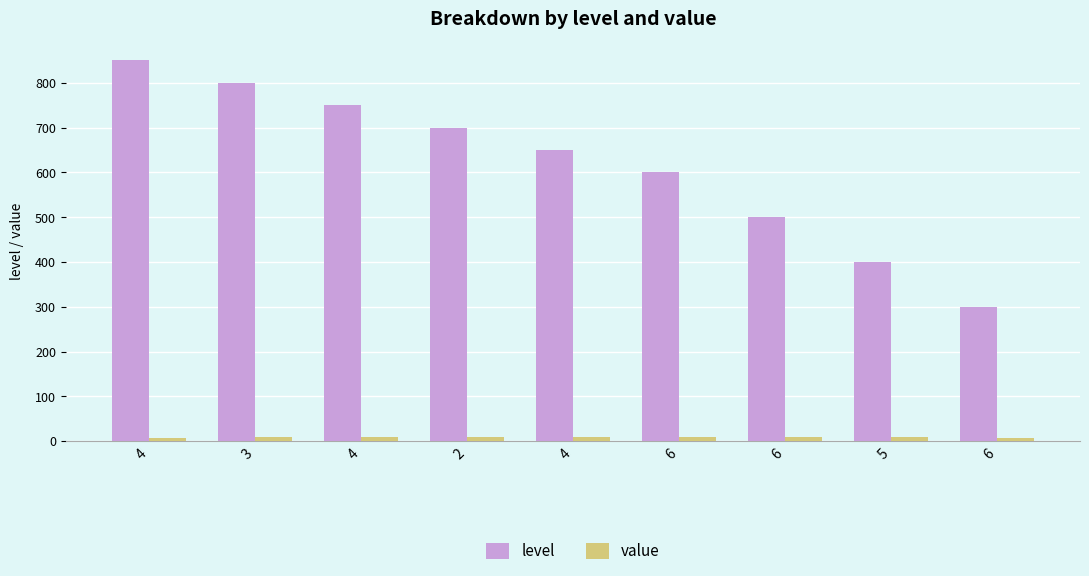

Between 4 and 6, which series saw the biggest shift?

level